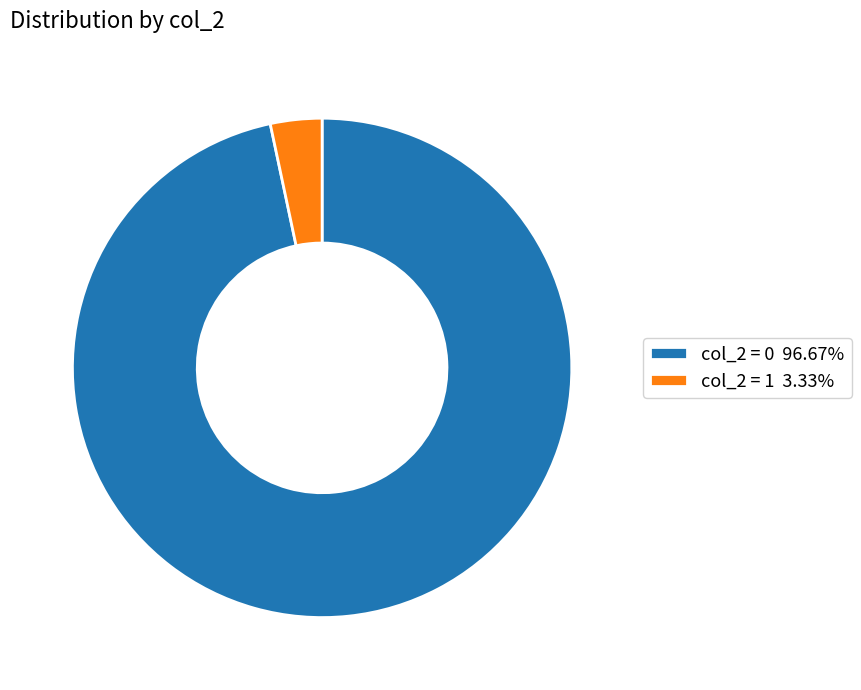

How many slices are in this pie chart?

2